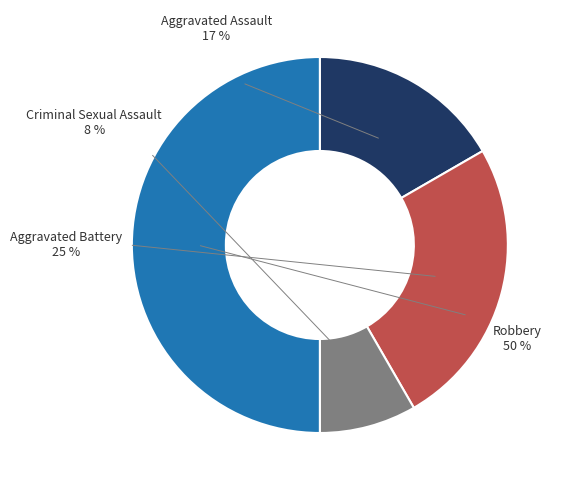

What is the largest slice in the pie chart?

Robbery